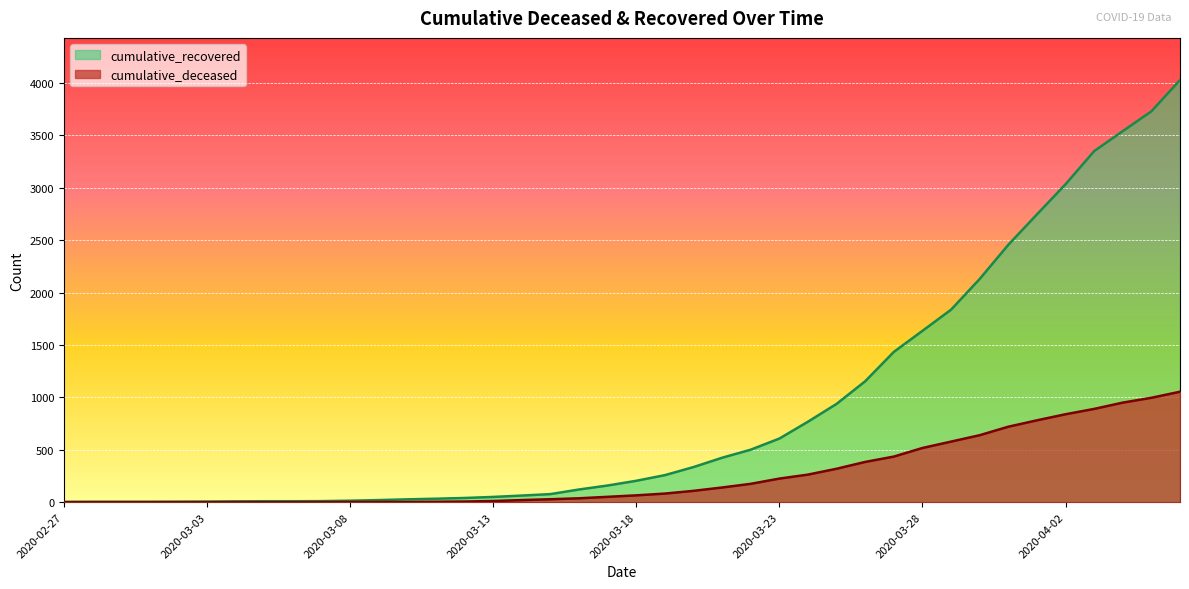

What is the average value of the cumulative_deceased series?

258